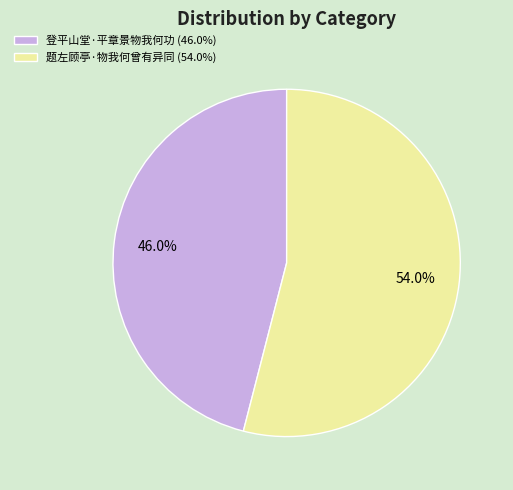

Is 题左顾亭·物我何曾有异同 the majority of the pie?

Yes